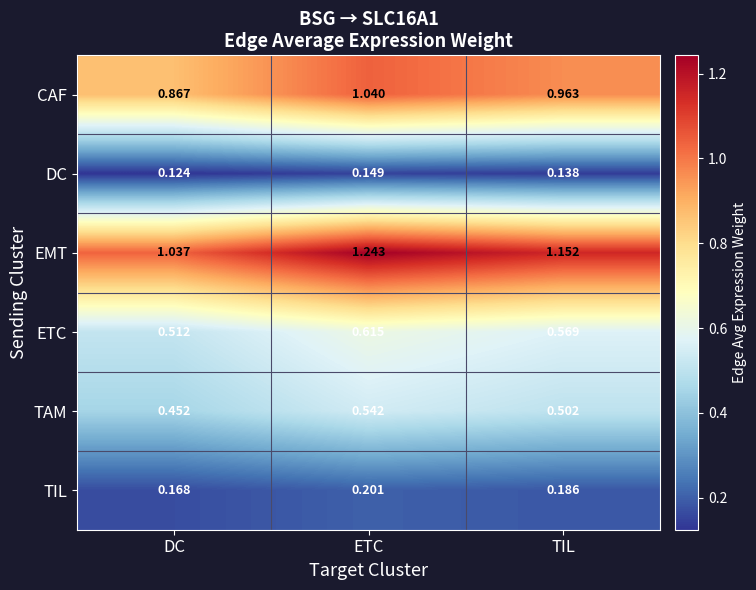

Which series has the widest spread of values?

EMT